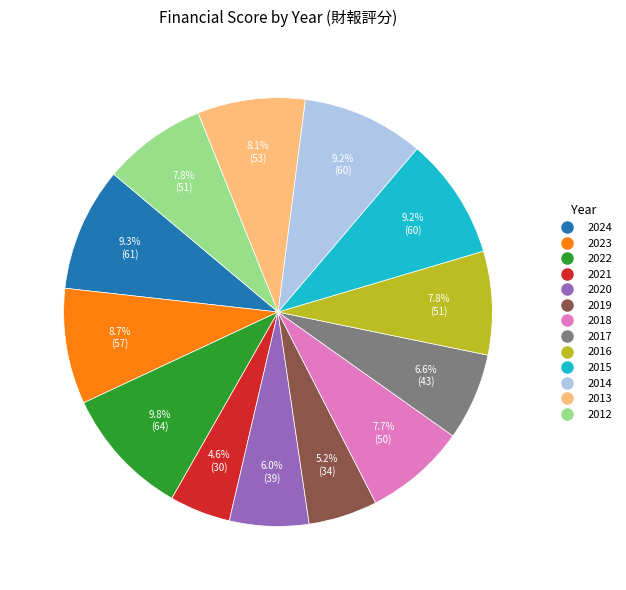

Count the number of slices in the pie.

13